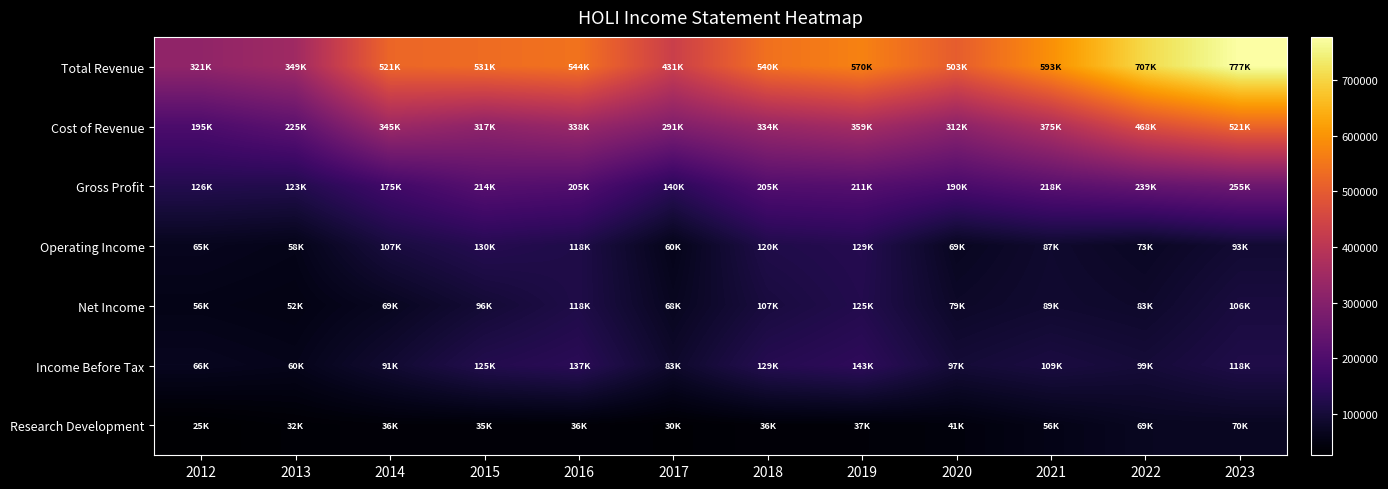

Count the number of data series in this chart.

7